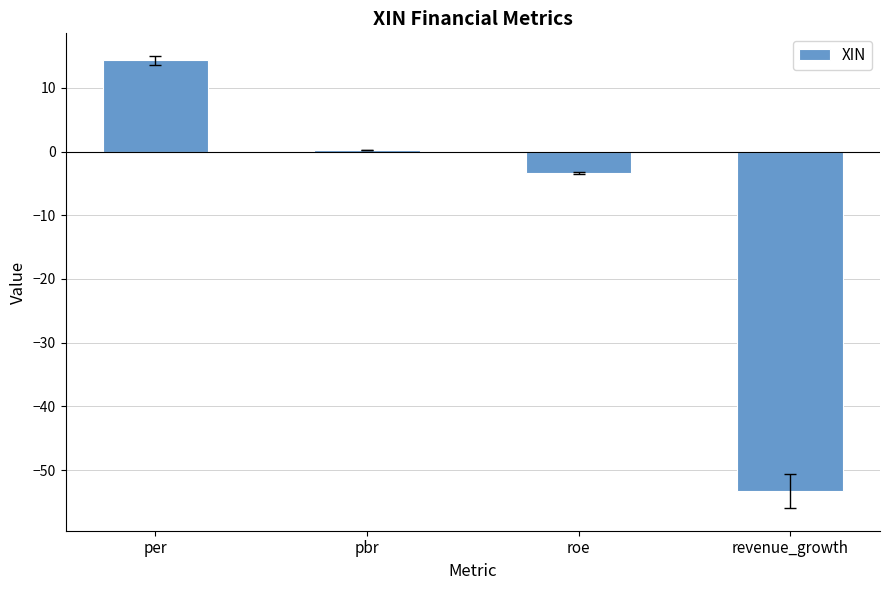

How many distinct data groups are displayed?

1